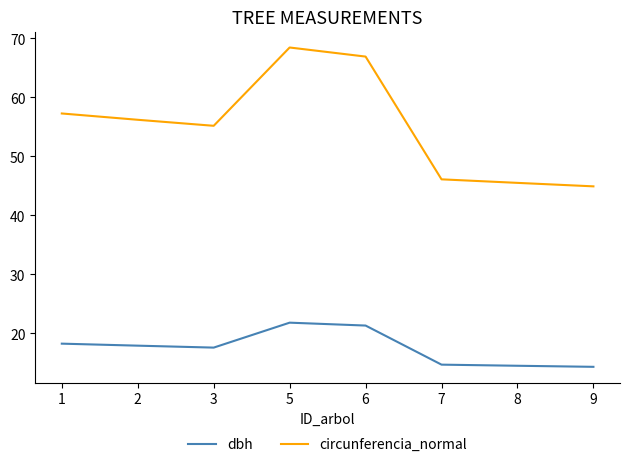

What is the minimum value for circunferencia_normal?

44.9